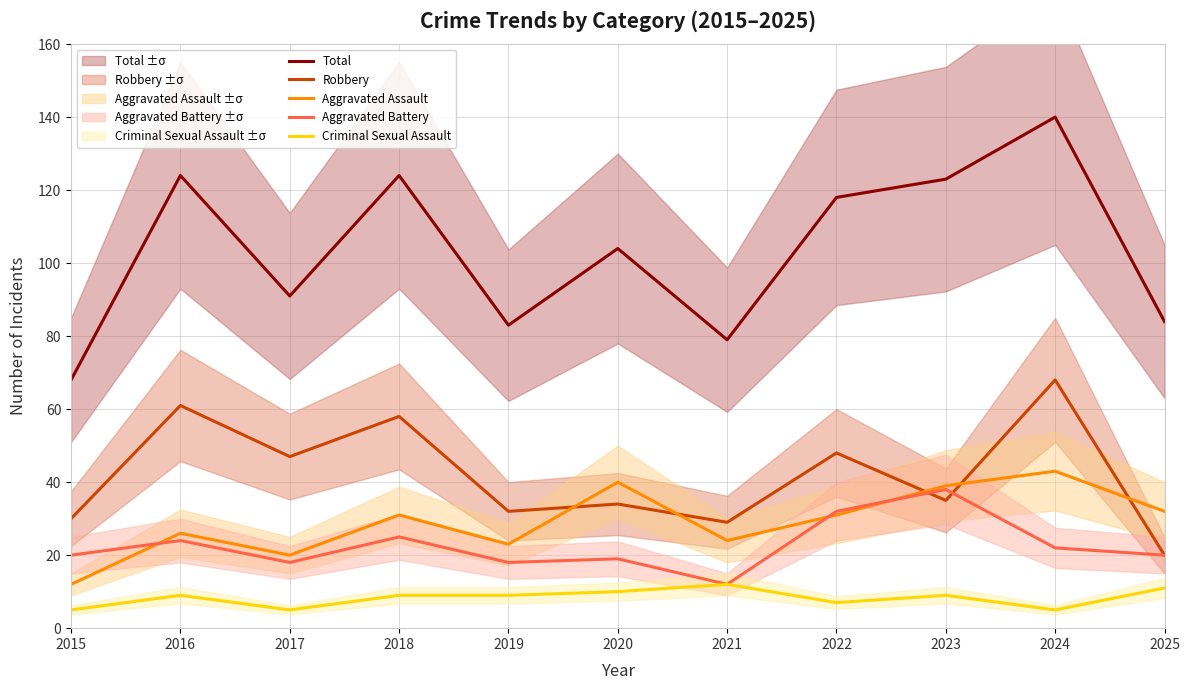

Does the chart have visible grid lines?

Yes